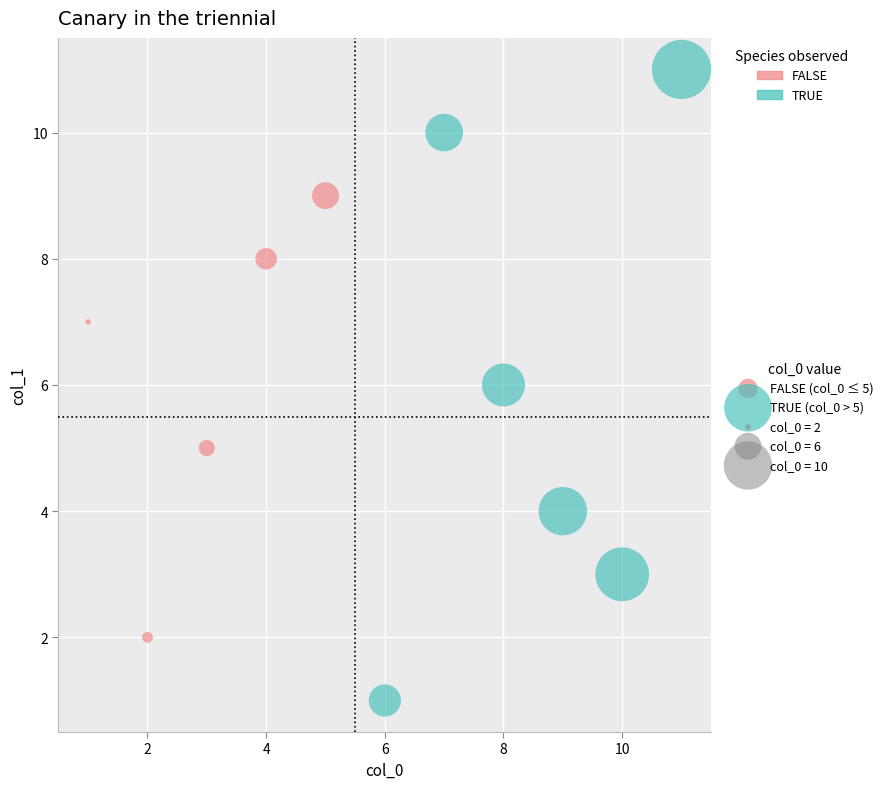

Which series reaches the maximum Y coordinate?

TRUE (col_0 > 5)